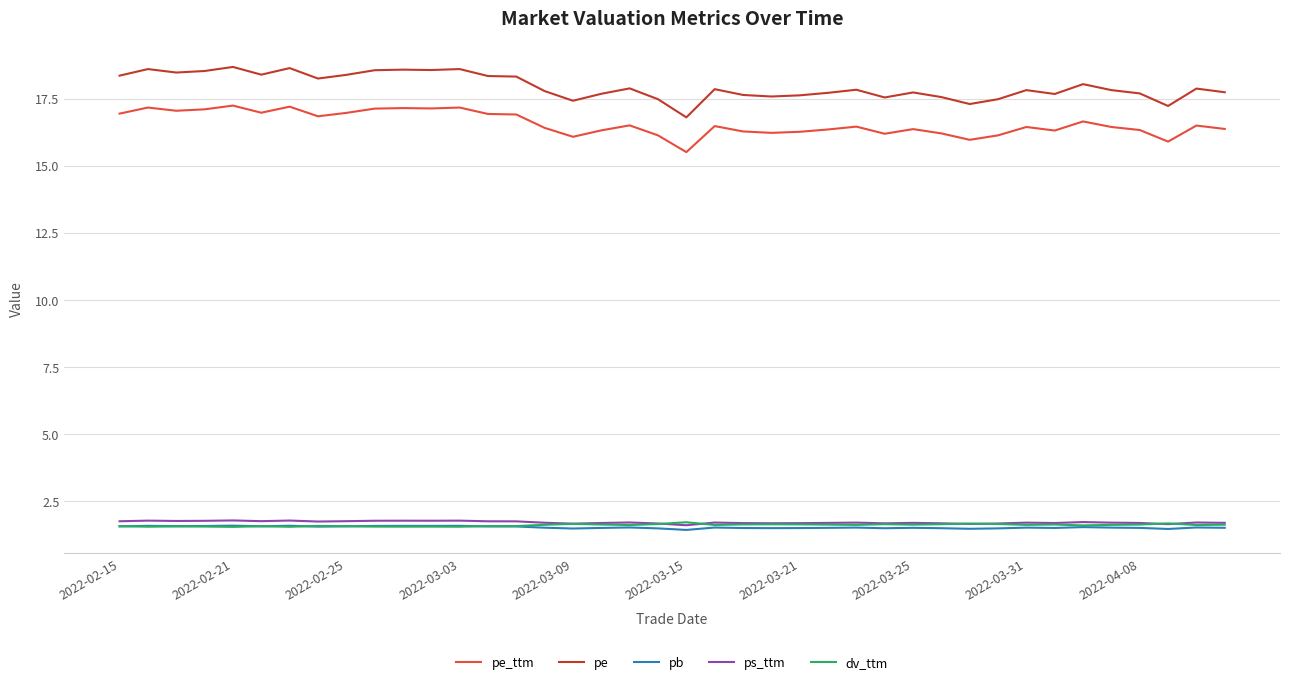

Which series has the largest total across all categories?

pe